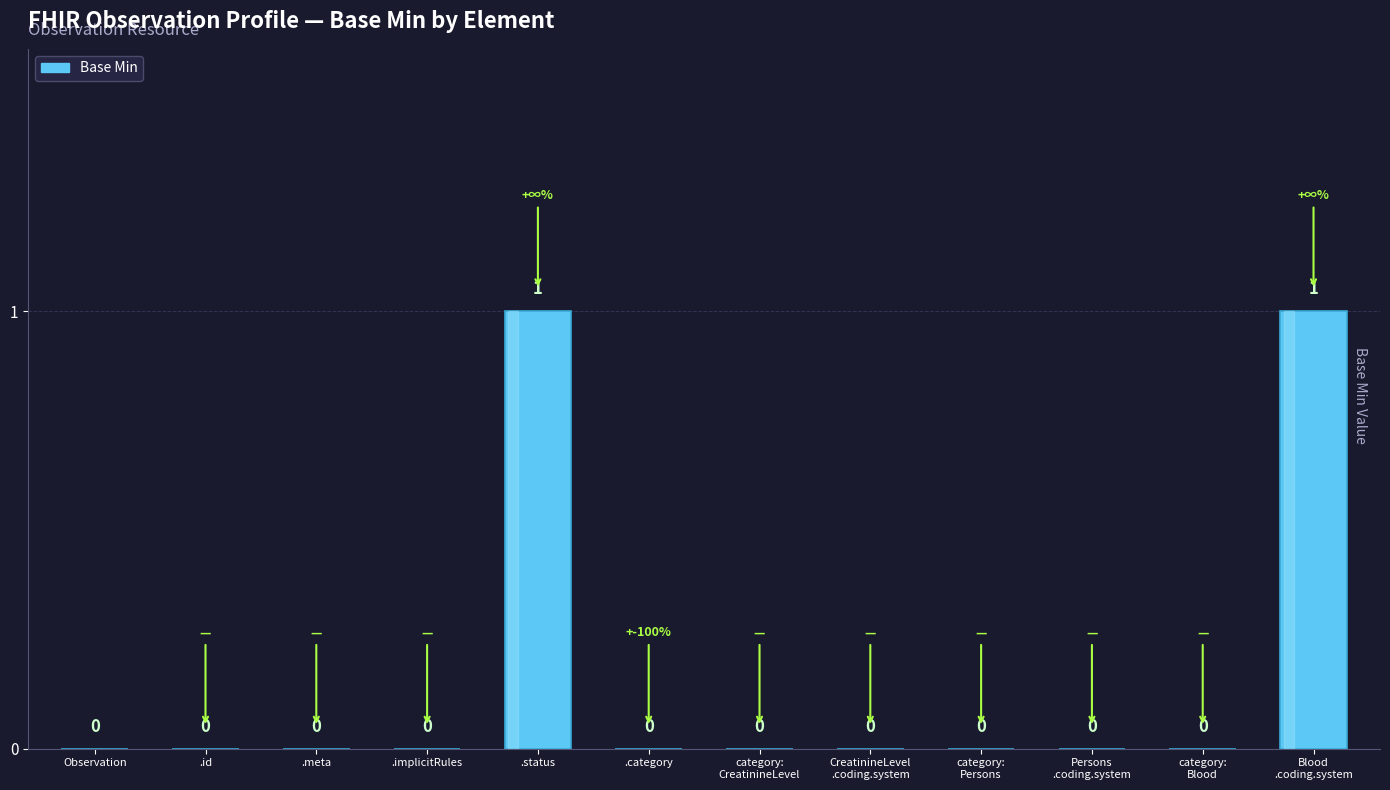

The chart shows a value of -1 at .category. True or false?

False